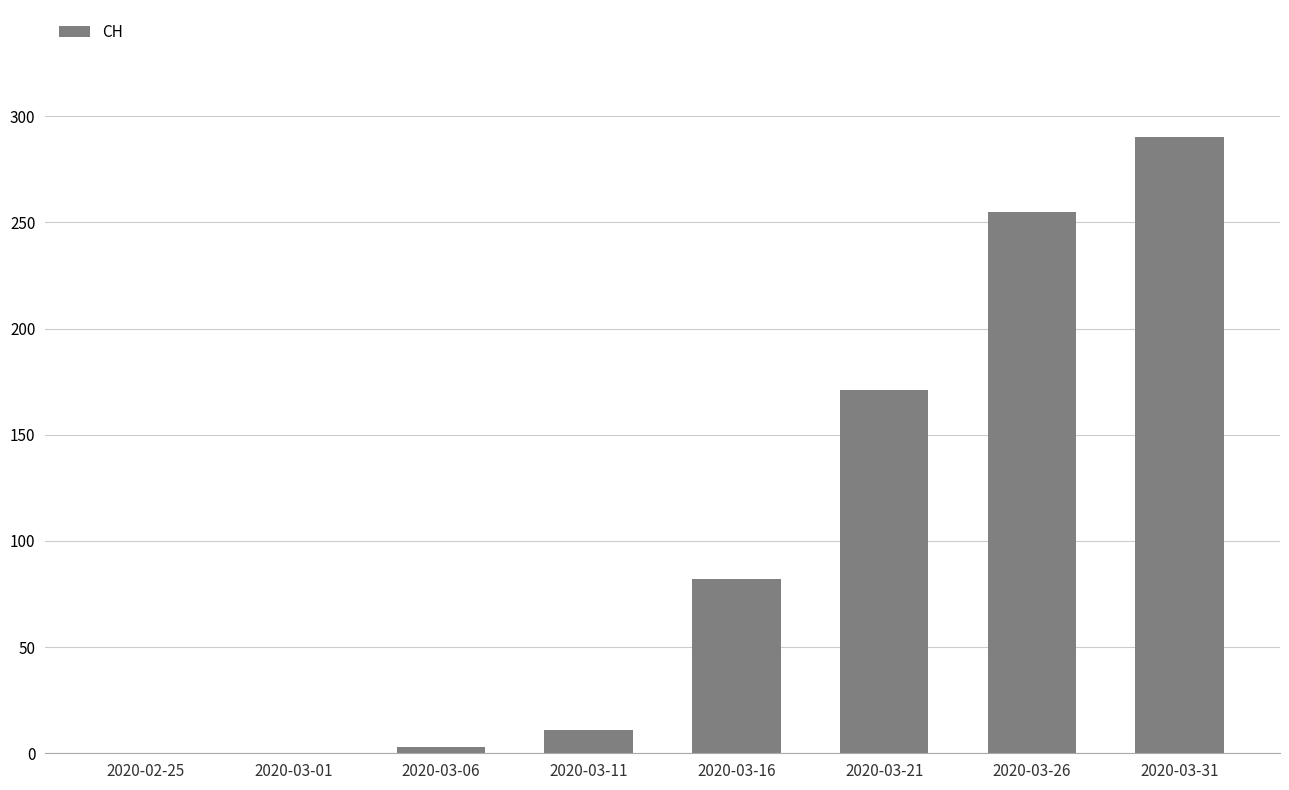

Which category has the highest value across all series?

2020-03-31